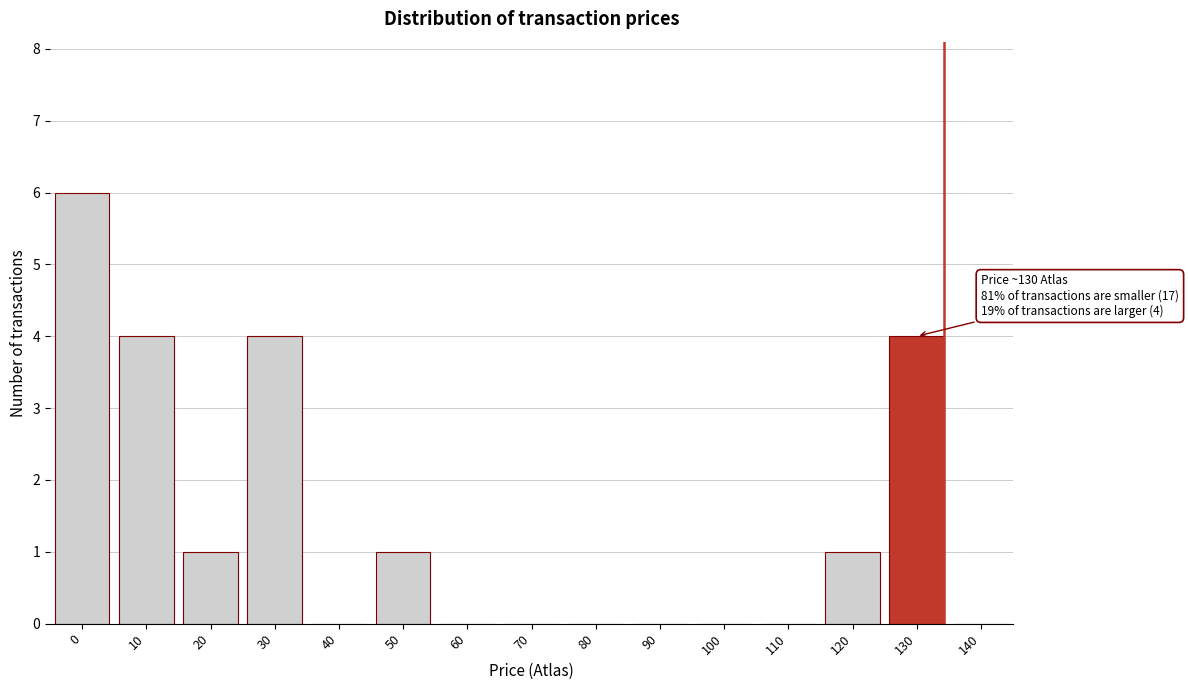

Reading right to left, extract all data points from this chart.

140=0	130=4	120=1	110=0	100=0	90=0	80=0	70=0	60=0	50=1	40=0	30=4	20=1	10=4	0=6